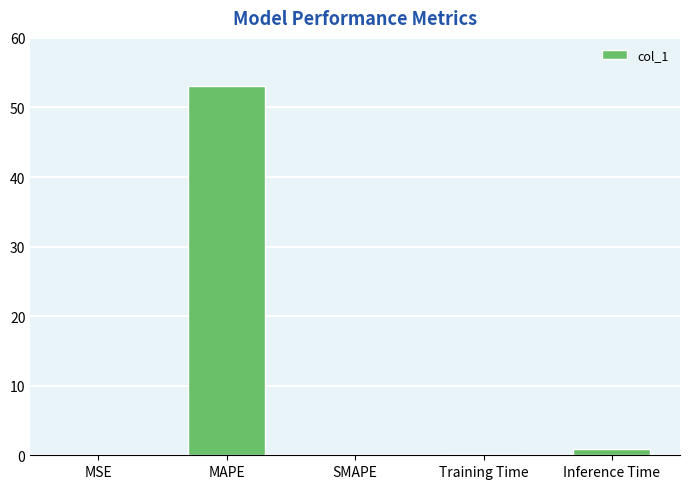

Which has a higher value, MAPE or Inference Time?

MAPE